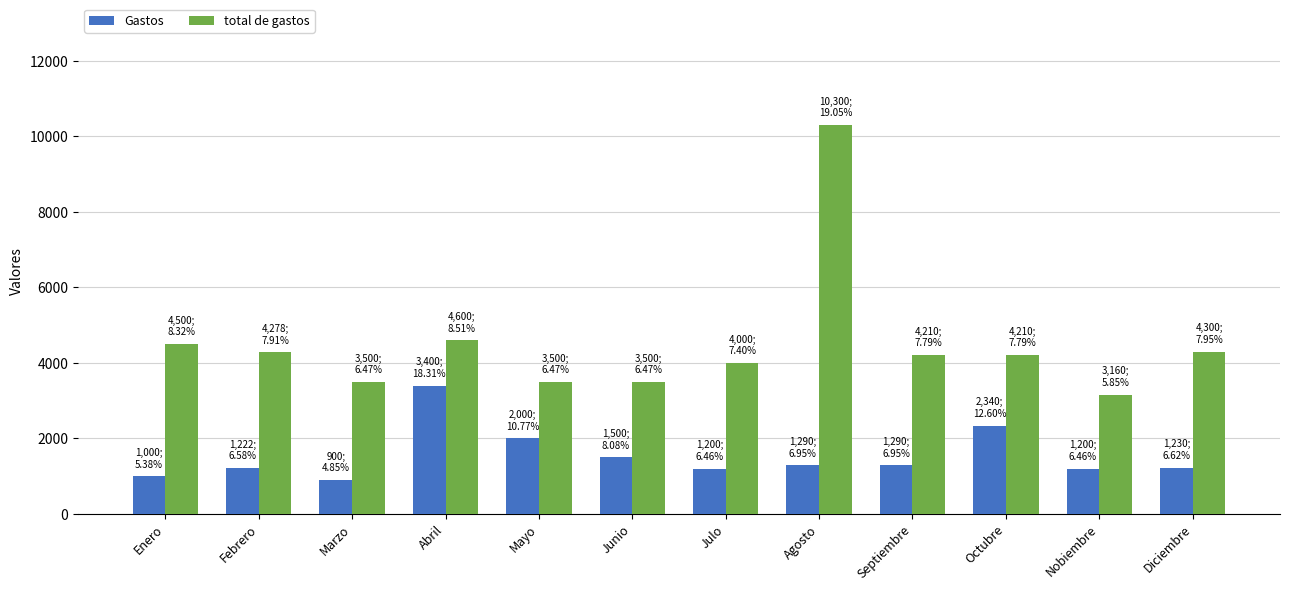

What is the minimum value for Gastos?

900